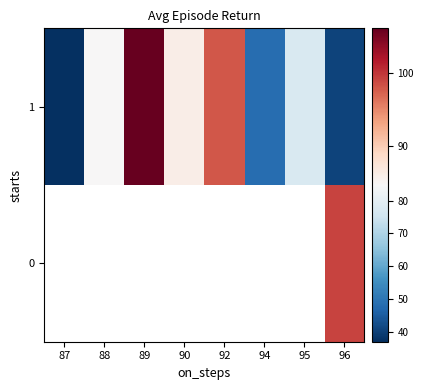

What is the average value of the 1 series?

72.3